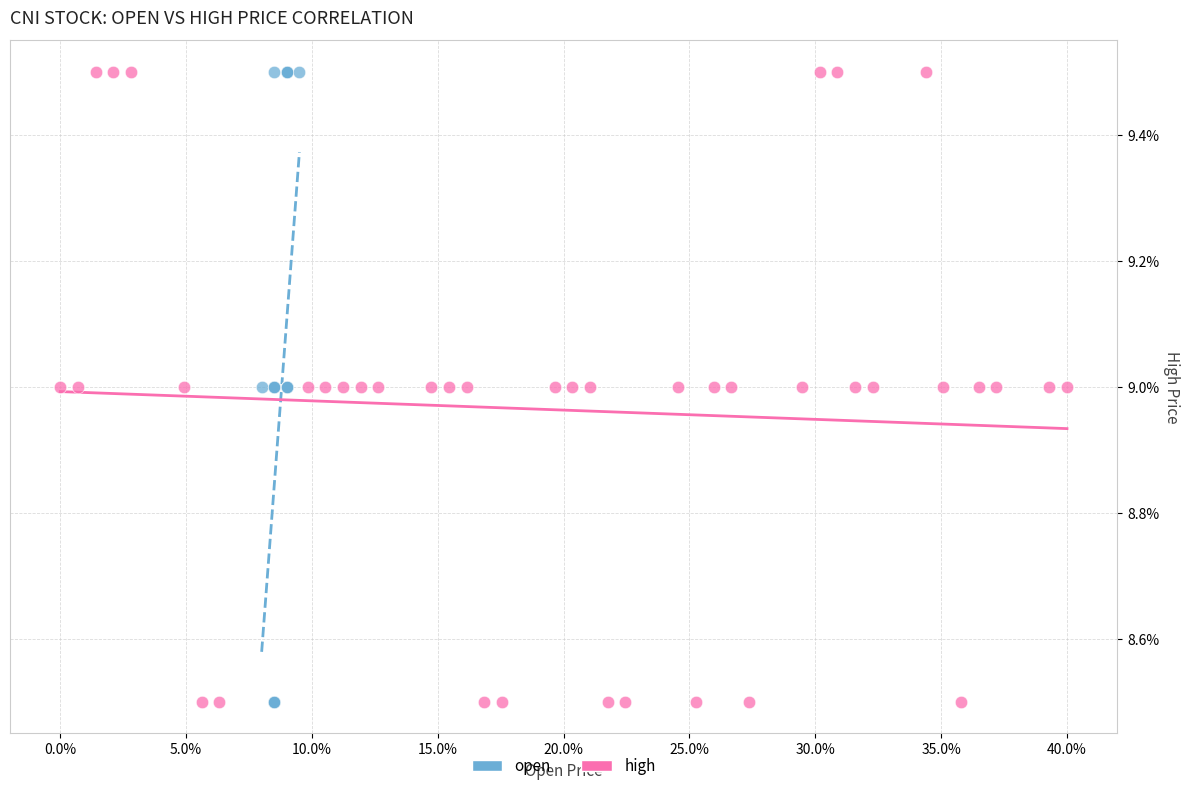

What are all the series names shown in the legend?

open, high